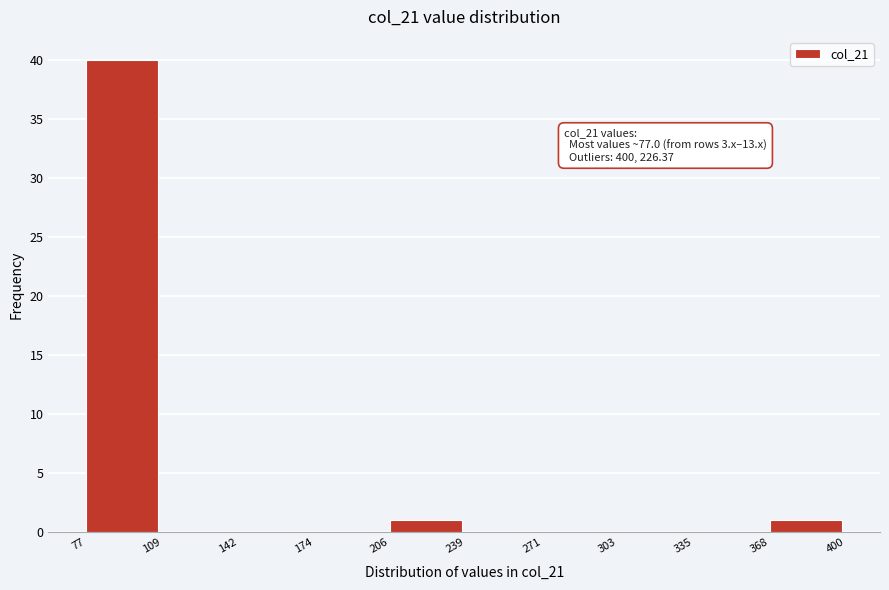

Which range on the x-axis has the tallest bar?

77 to 109